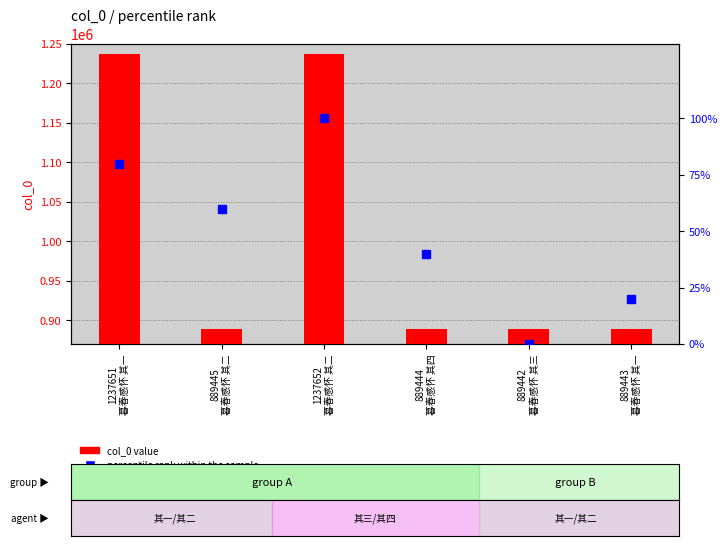

Which series has the widest spread of values?

col_0 value